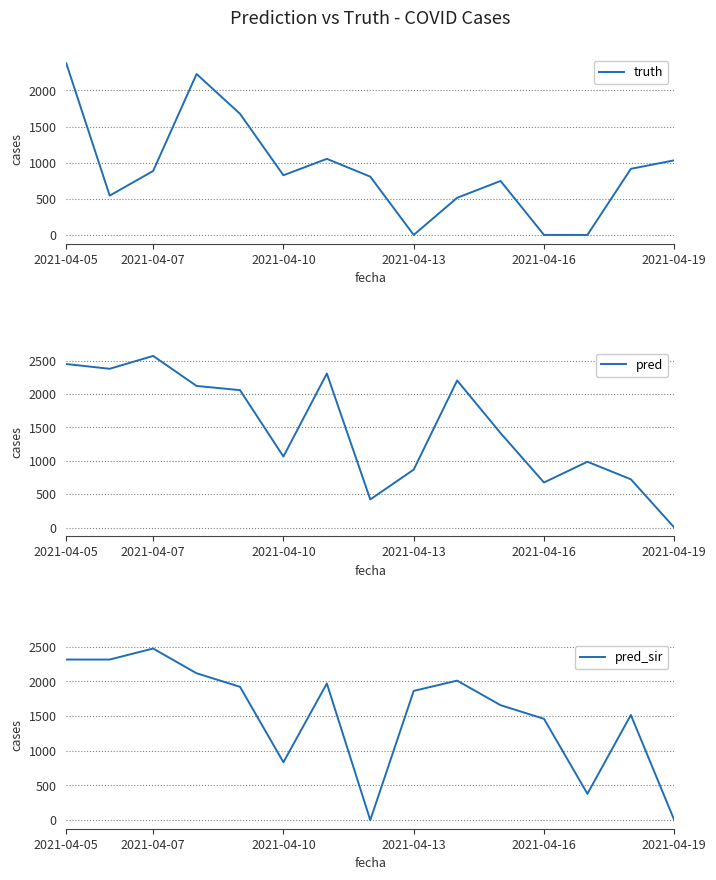

Which series has the largest range (max minus min)?

pred